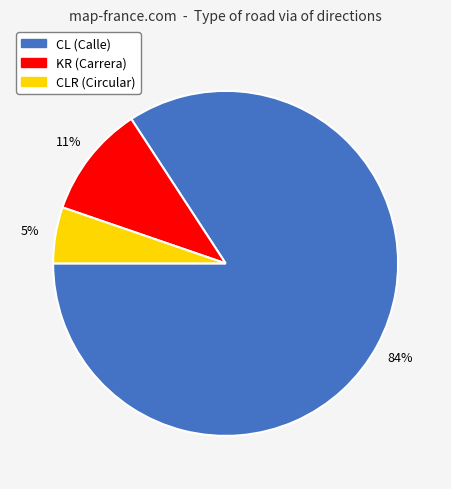

To the nearest percent, what is the difference between the largest and smallest slice percentages?

79%